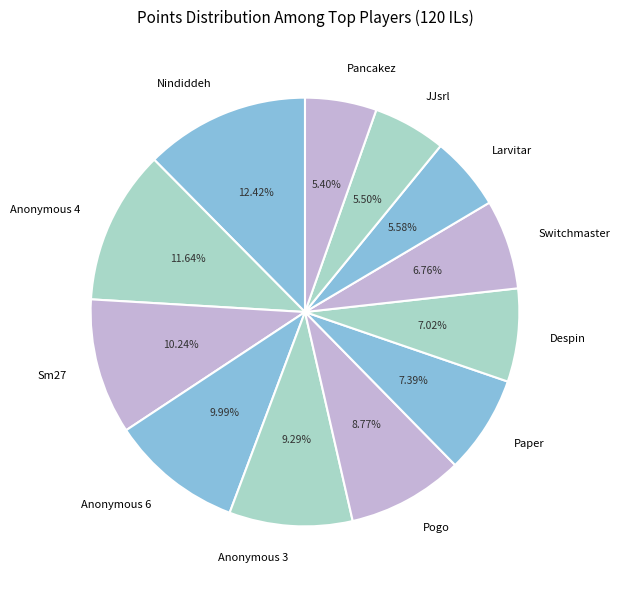

To the nearest percent, what is the difference between the largest and smallest slice percentages?

7%